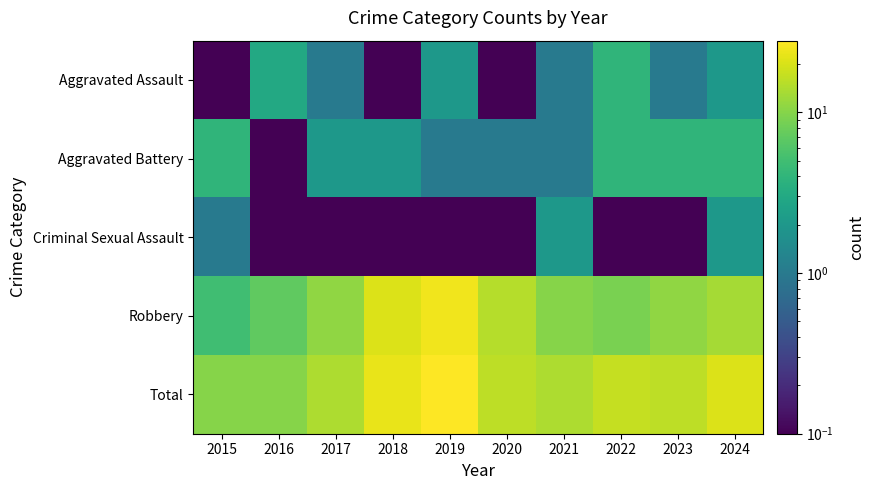

Which series has the largest range (max minus min)?

Robbery